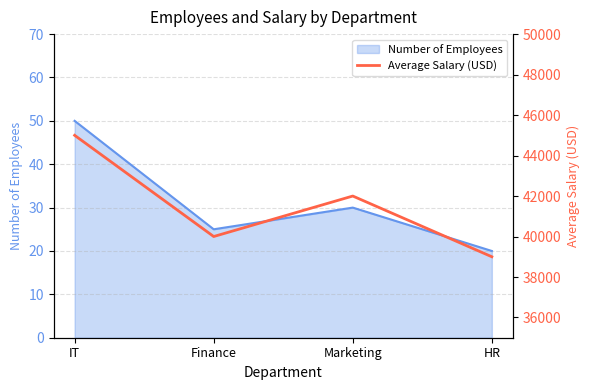

At which category does Number of Employees reach its first local valley?

Finance